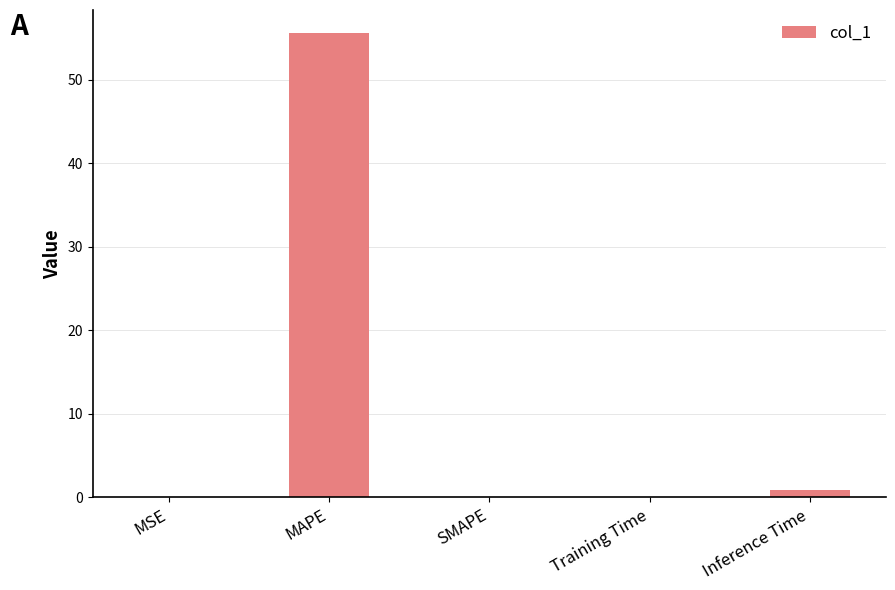

Between SMAPE and MAPE, which is larger?

MAPE